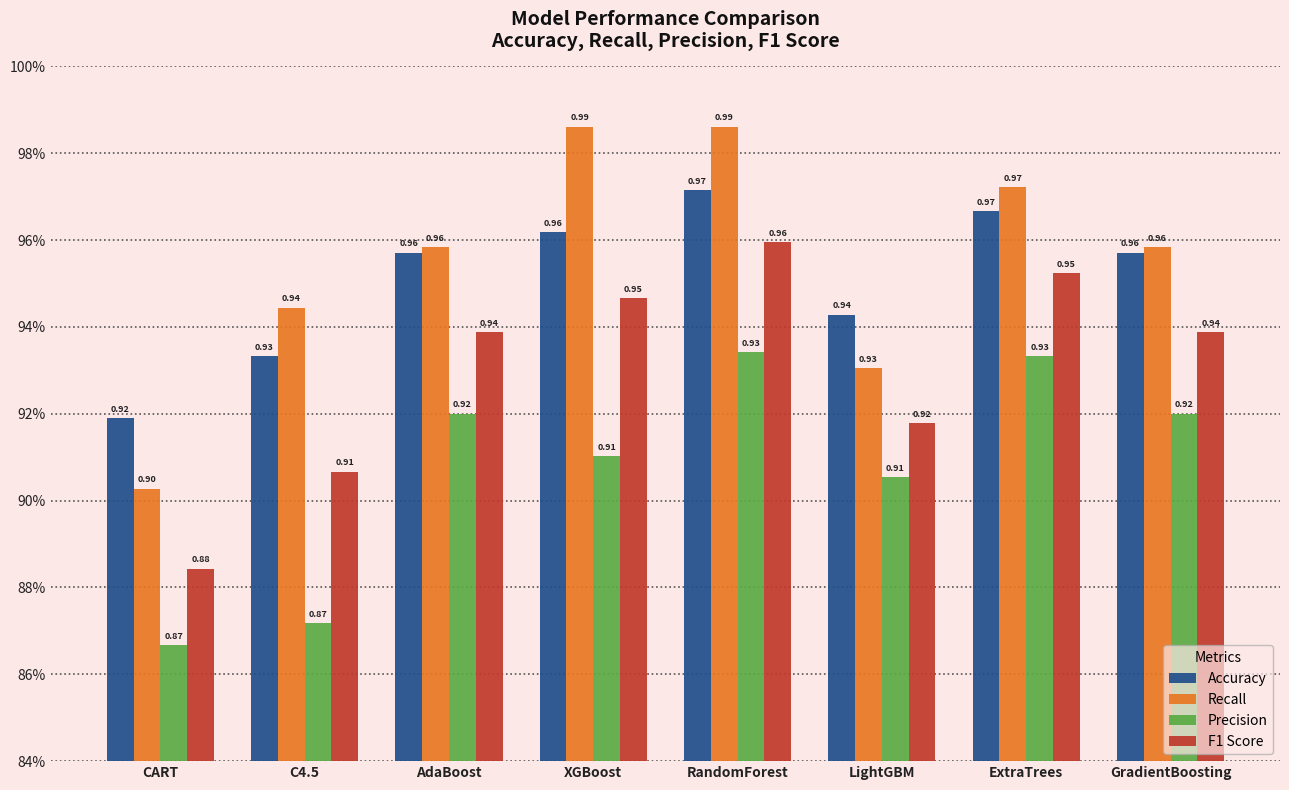

What are all the series names shown in the legend?

Accuracy, Recall, Precision, F1 Score